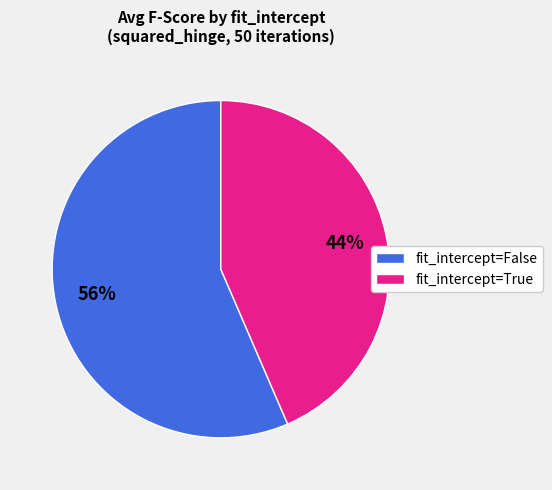

To the nearest percent, what is the average slice percentage?

50%